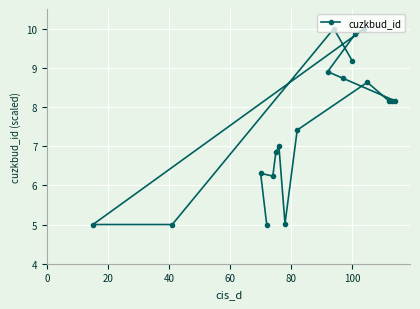

What is the greatest value displayed?

10.0